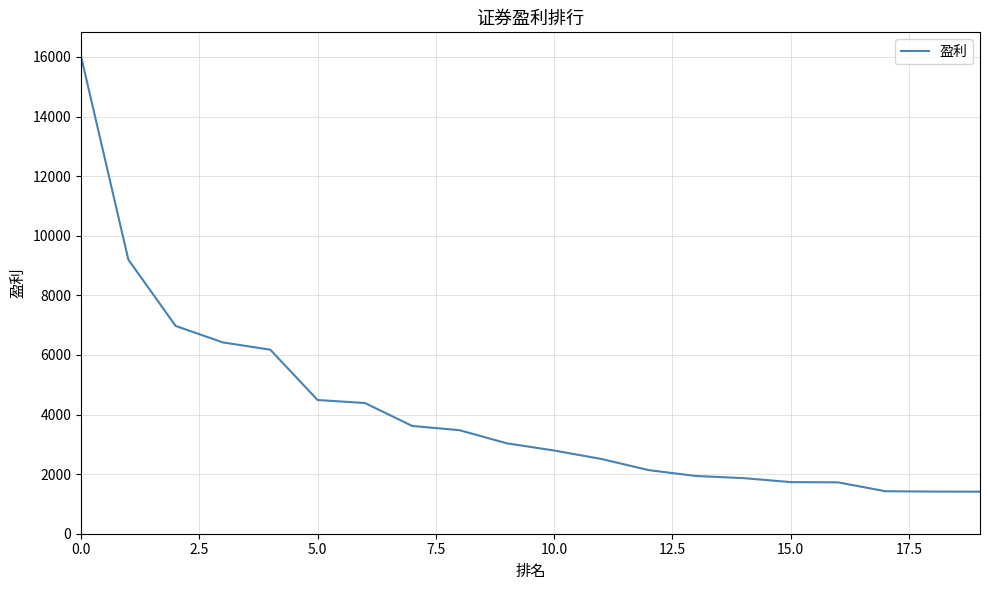

What is the difference between the maximum and minimum values?

14613.0